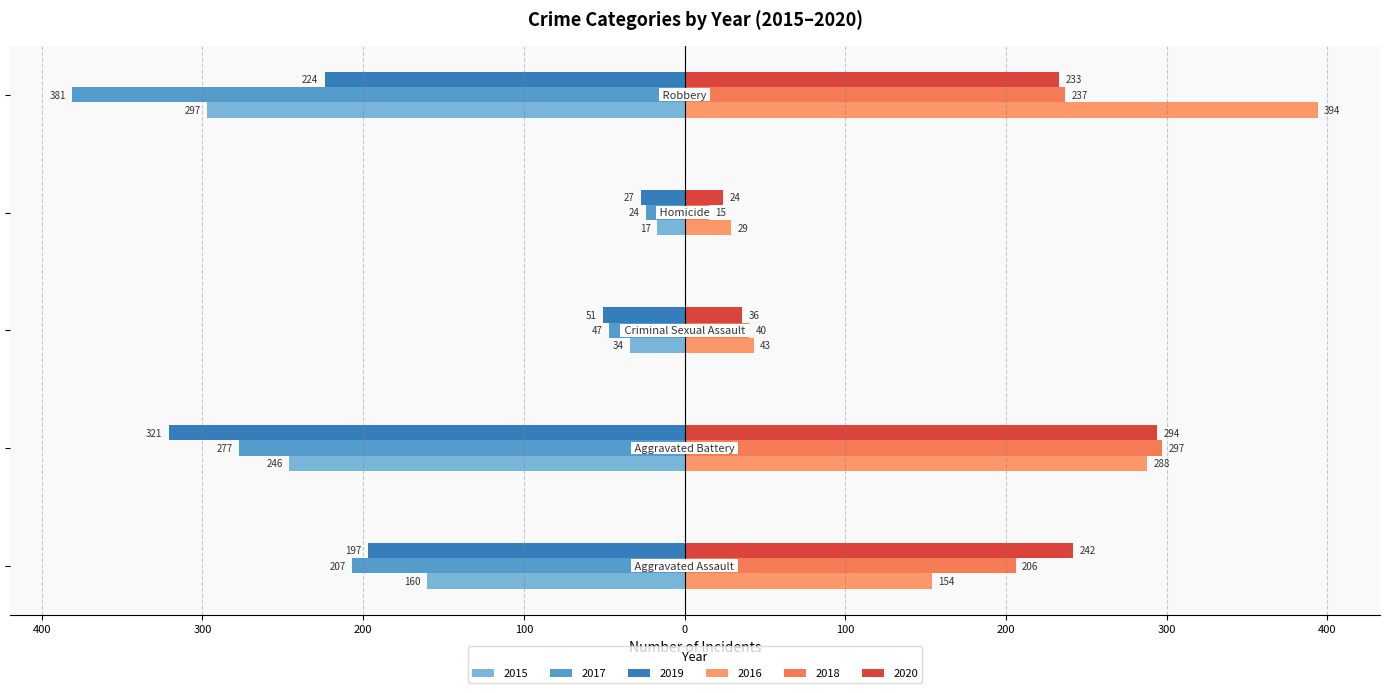

Does the chart contain any negative values?

Yes